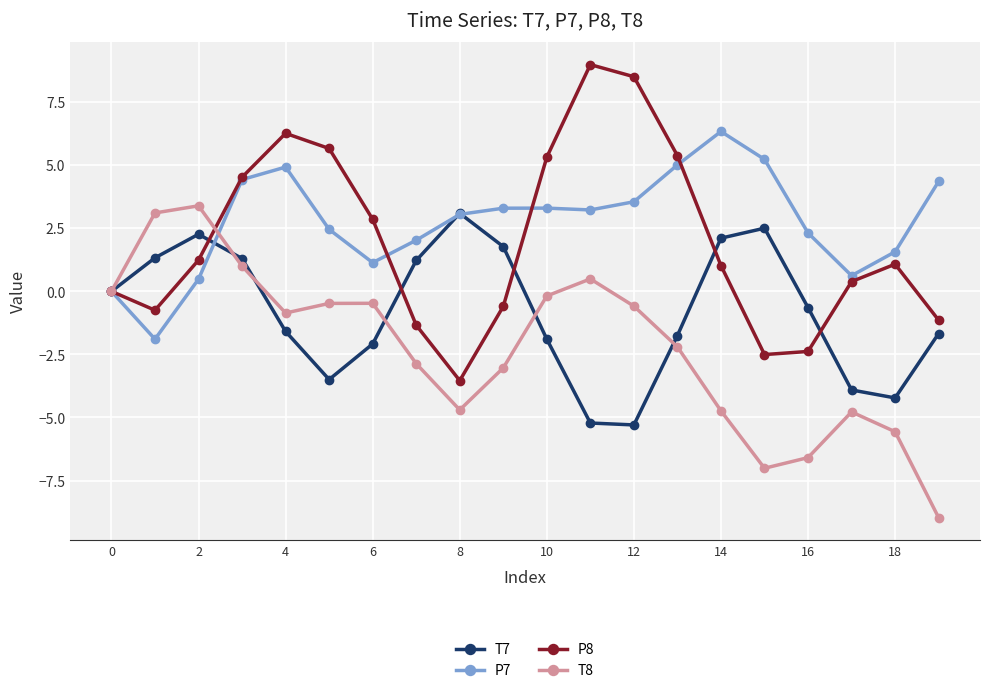

List the series in order of their overall mean, highest first.

P7, P8, T7, T8